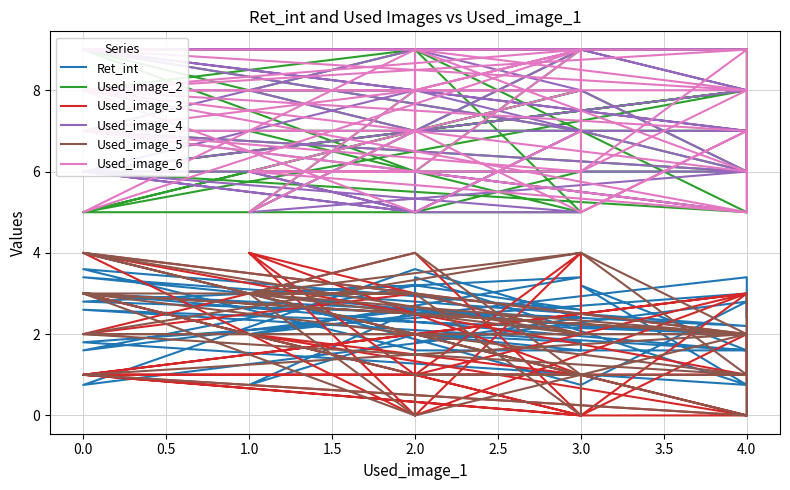

At how many categories does at least one series exceed 4?

40